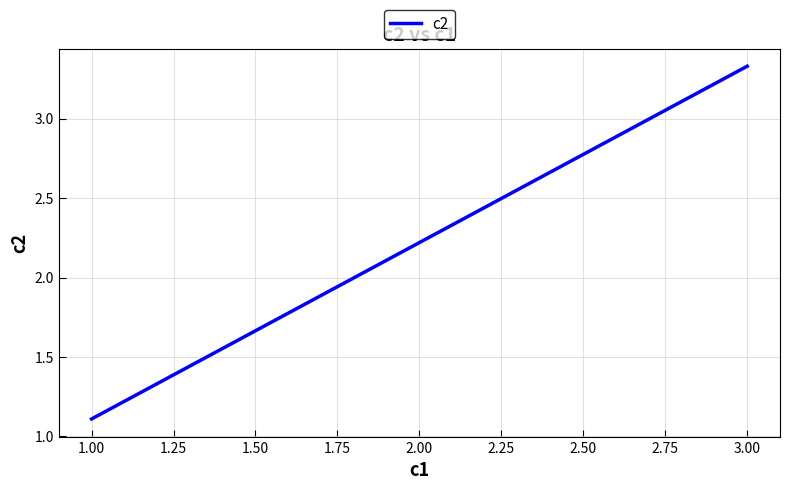

How many values are below 2?

1